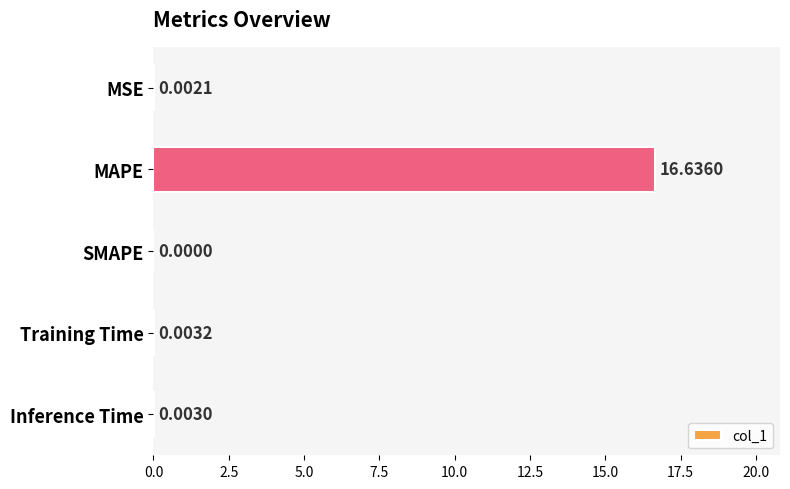

At which label is the value closest to 8?

Training Time